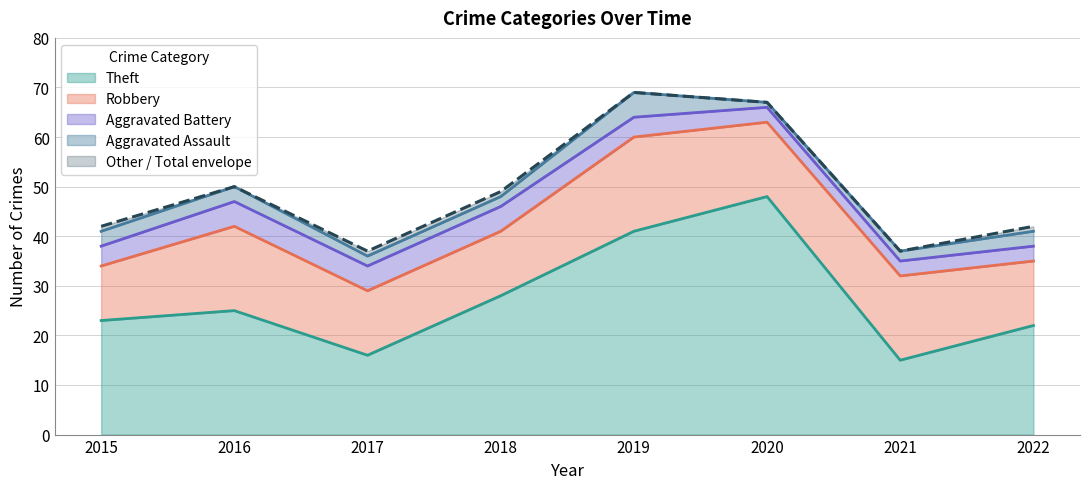

What is the highest value of the Total series?

69